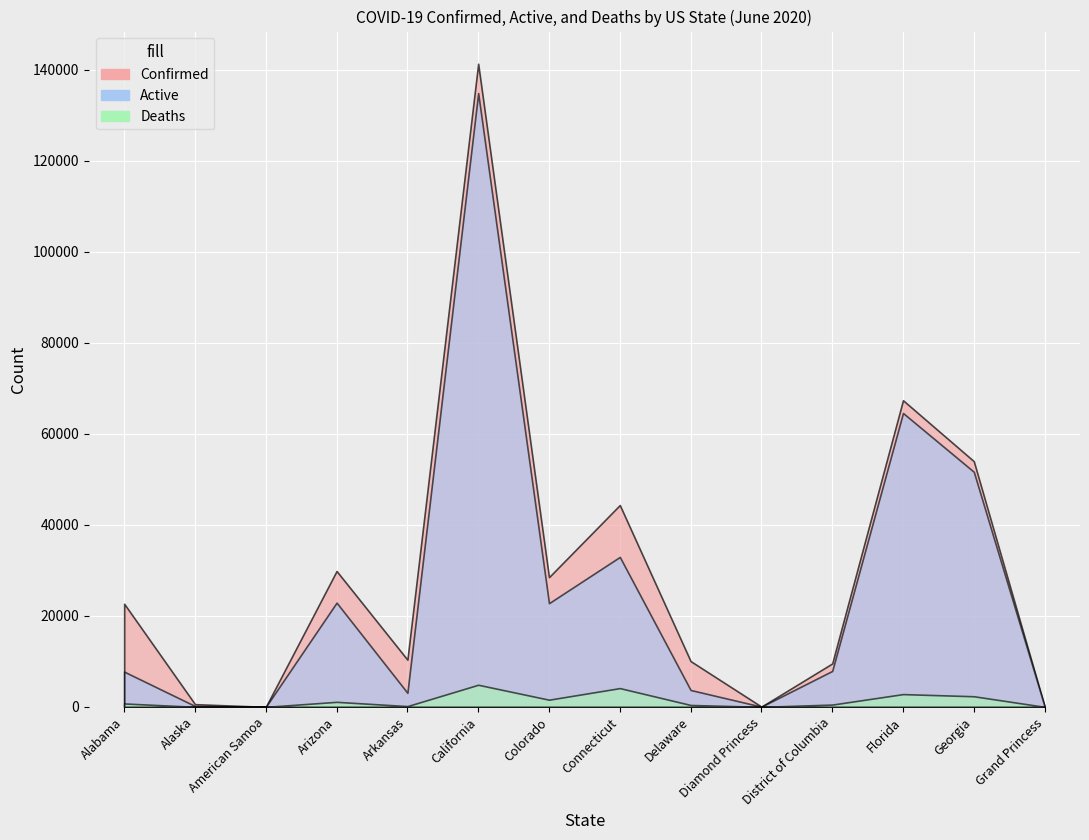

Which has a higher value, District of Columbia or Arizona?

Arizona